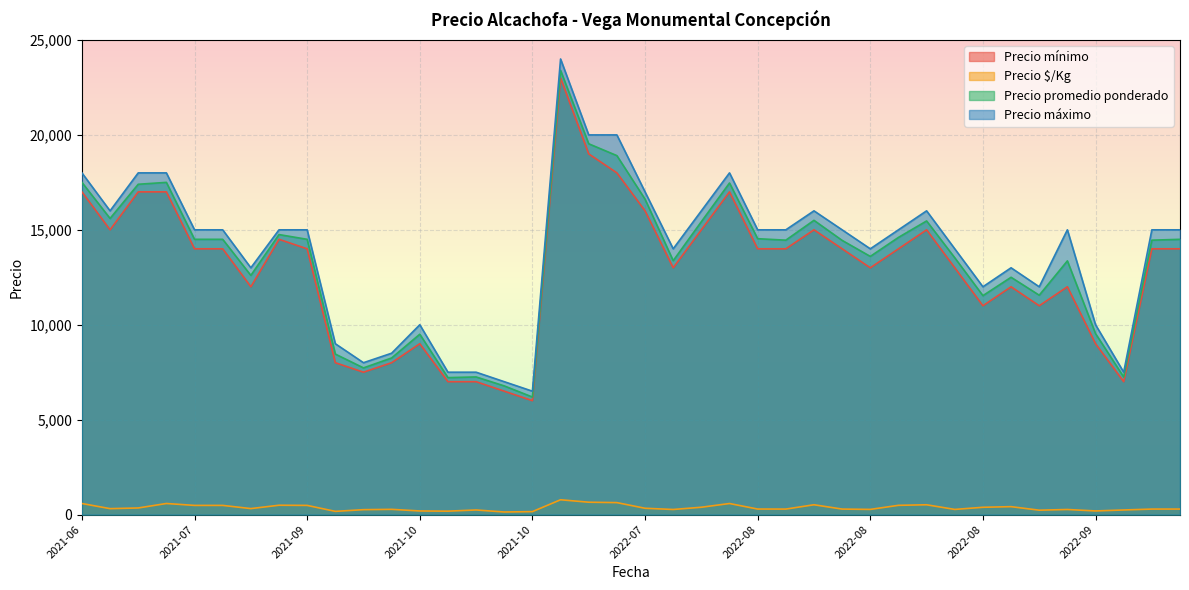

The value of Precio máximo at 2022-08-18 is 15000. True or false?

True